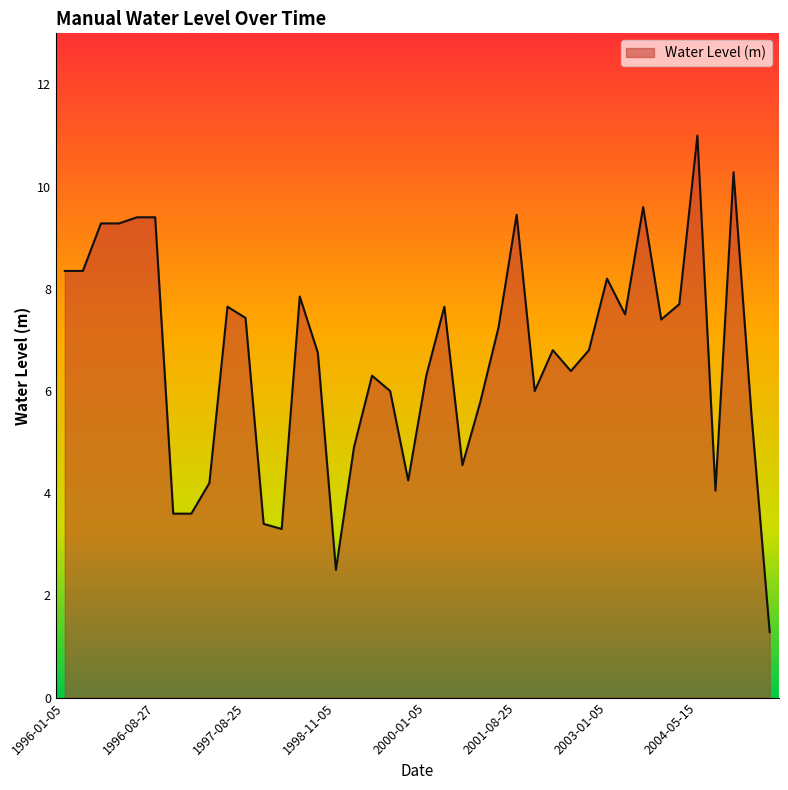

What is the smallest value displayed?

1.3